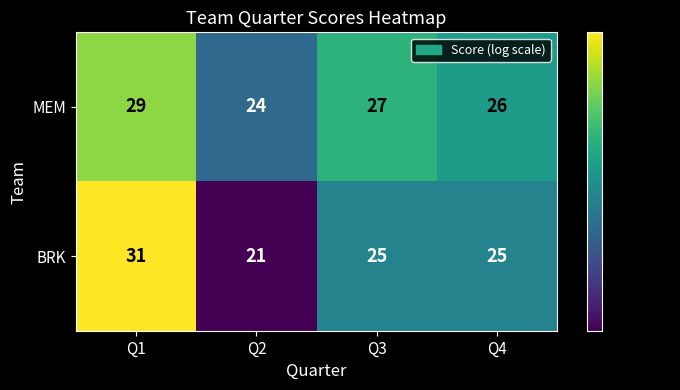

At which category does the chart reach its peak across all series?

Q1